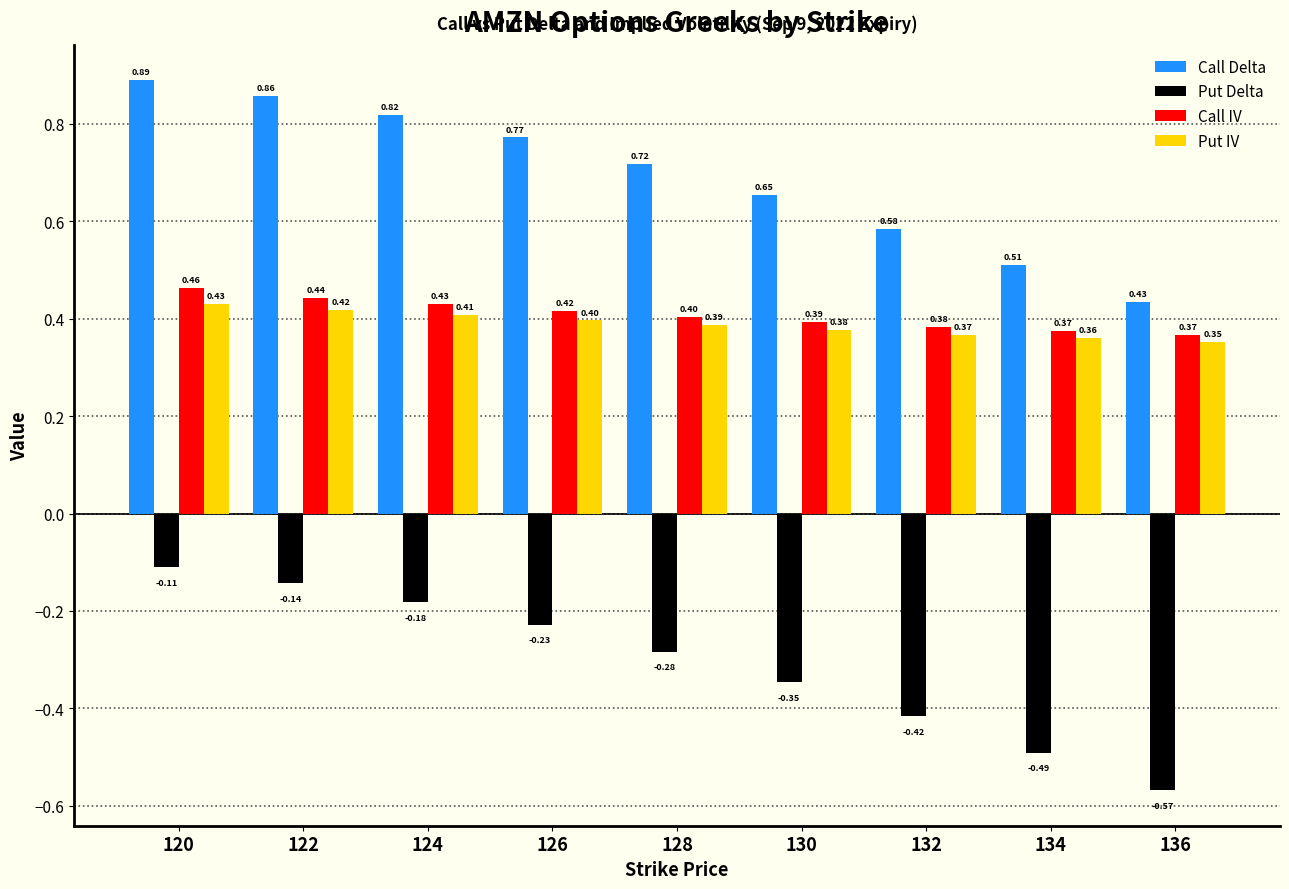

The value of Put IV at 134 is 0.2. True or false?

False